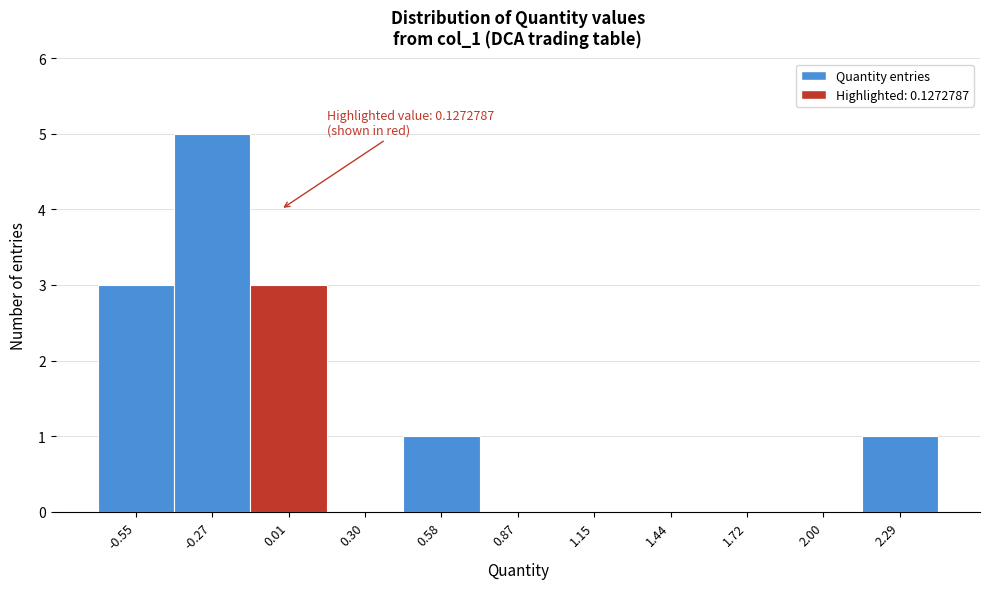

Reading left to right, transcribe all the data shown in this chart.

-0.55=3	-0.27=5	0.01=3	0.30=0	0.58=1	0.87=0	1.15=0	1.44=0	1.72=0	2.00=0	2.29=1